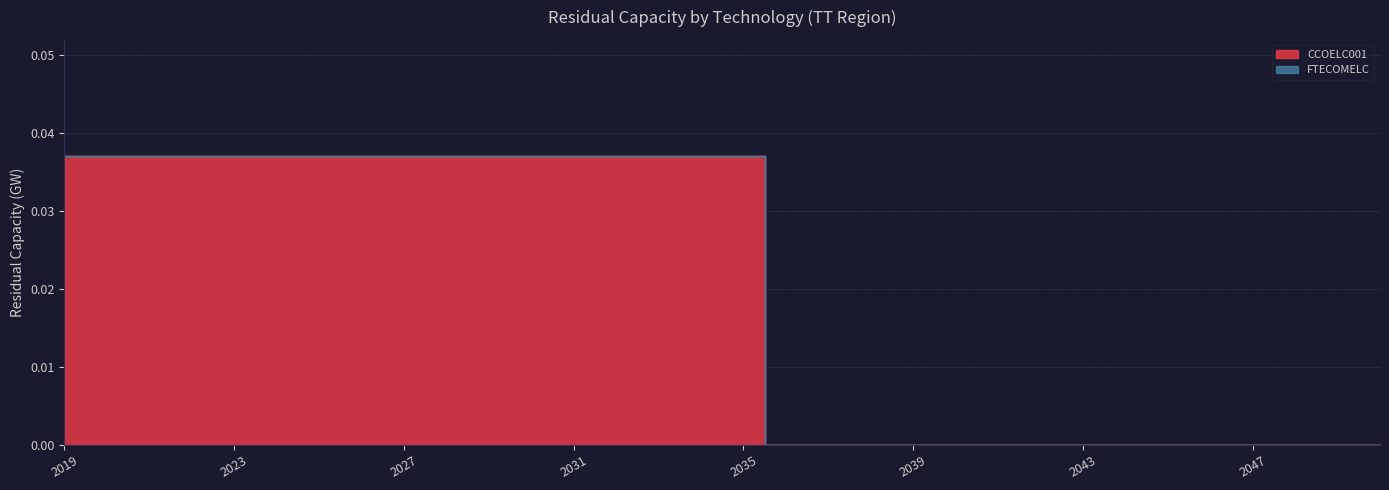

Which category has the lowest value across all series?

2036